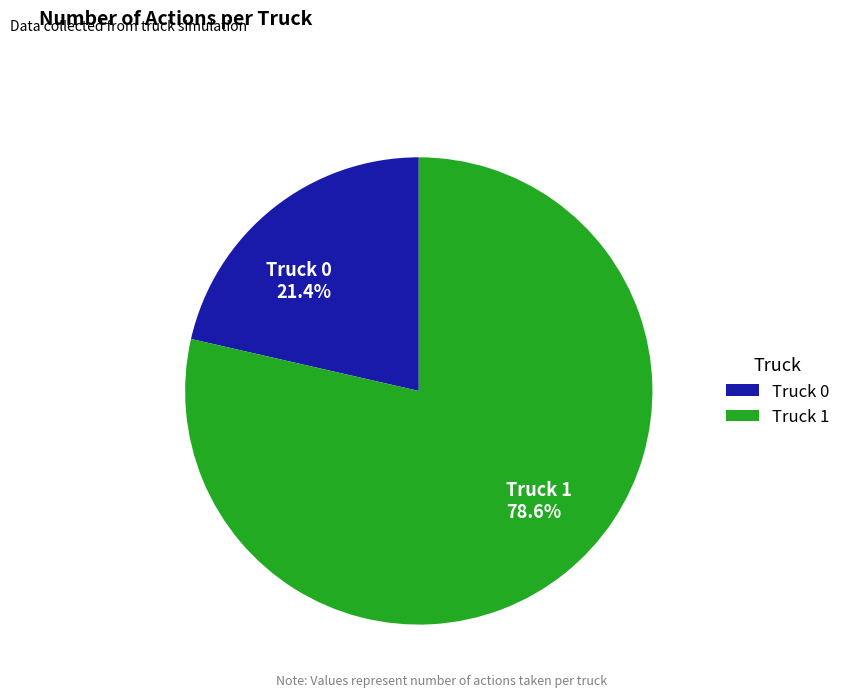

What percentage is the Truck 1 slice, to the nearest percent?

79%